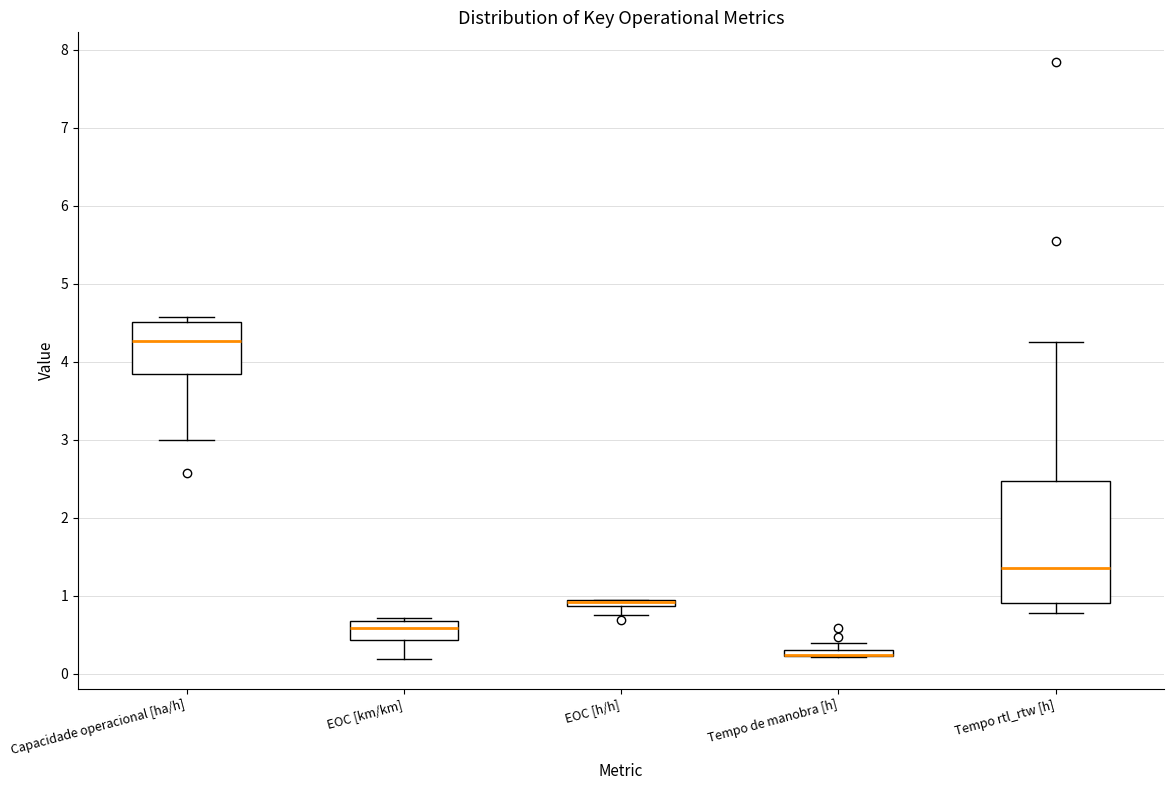

Where is the upper edge of the box for Tempo de manobra [h] on the y-axis? The values are not printed on the chart, so give them approximately, as read against the axis.

0.3